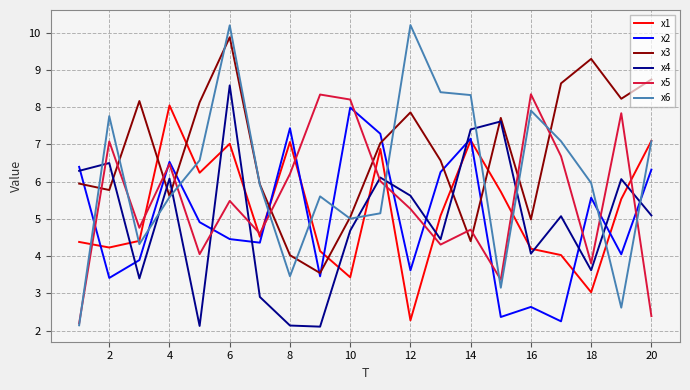

True or false: x2 and x6 intersect in this chart.

True